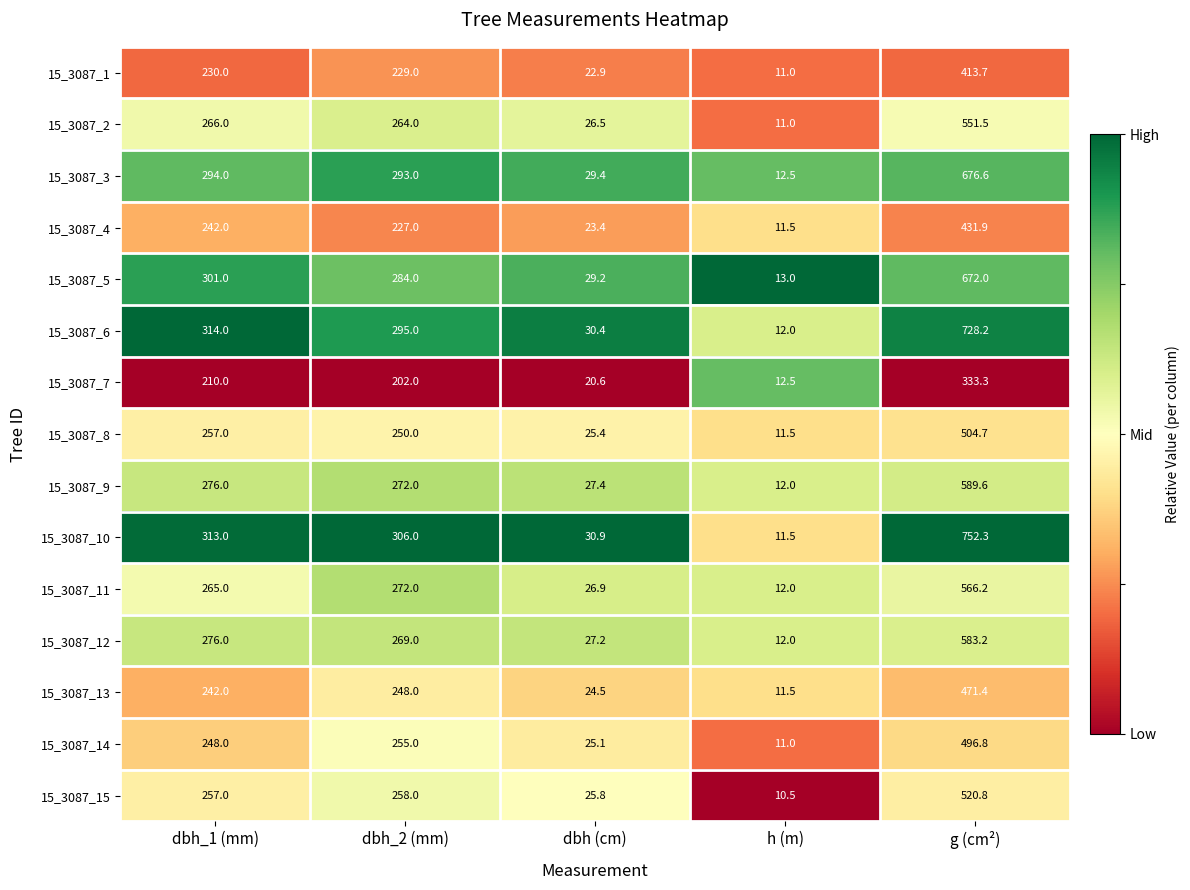

What value does the 15_3087_9 series have at h (m)?

12.0